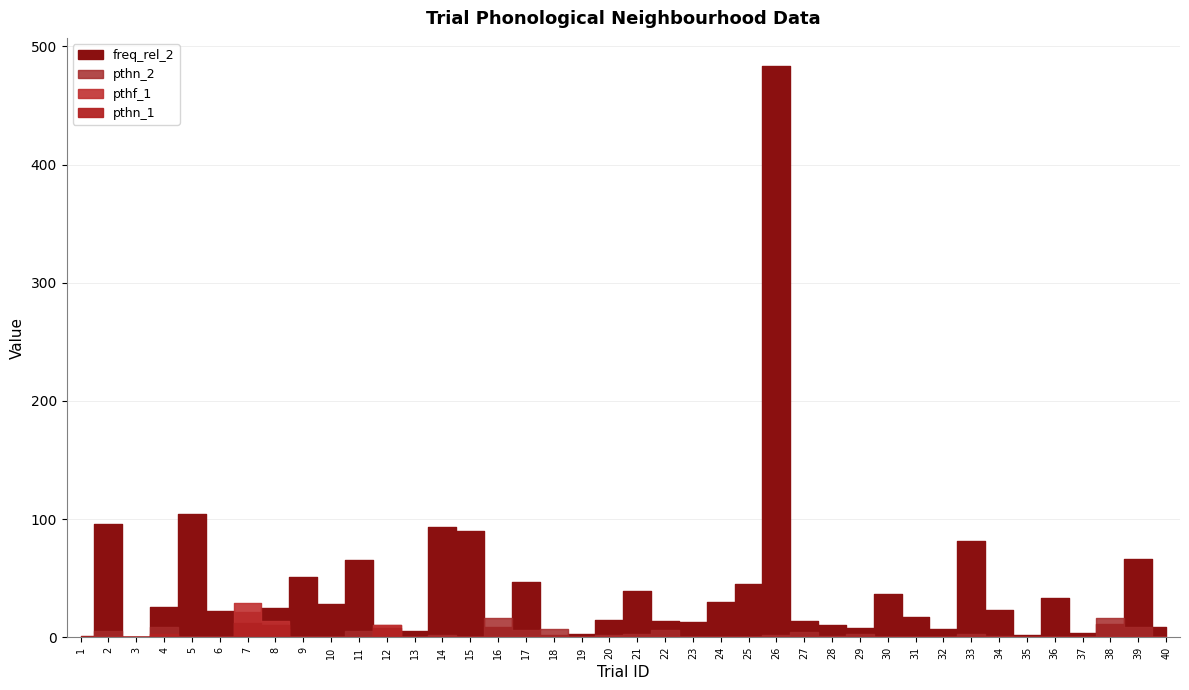

Which series has the largest range (max minus min)?

freq_rel_2